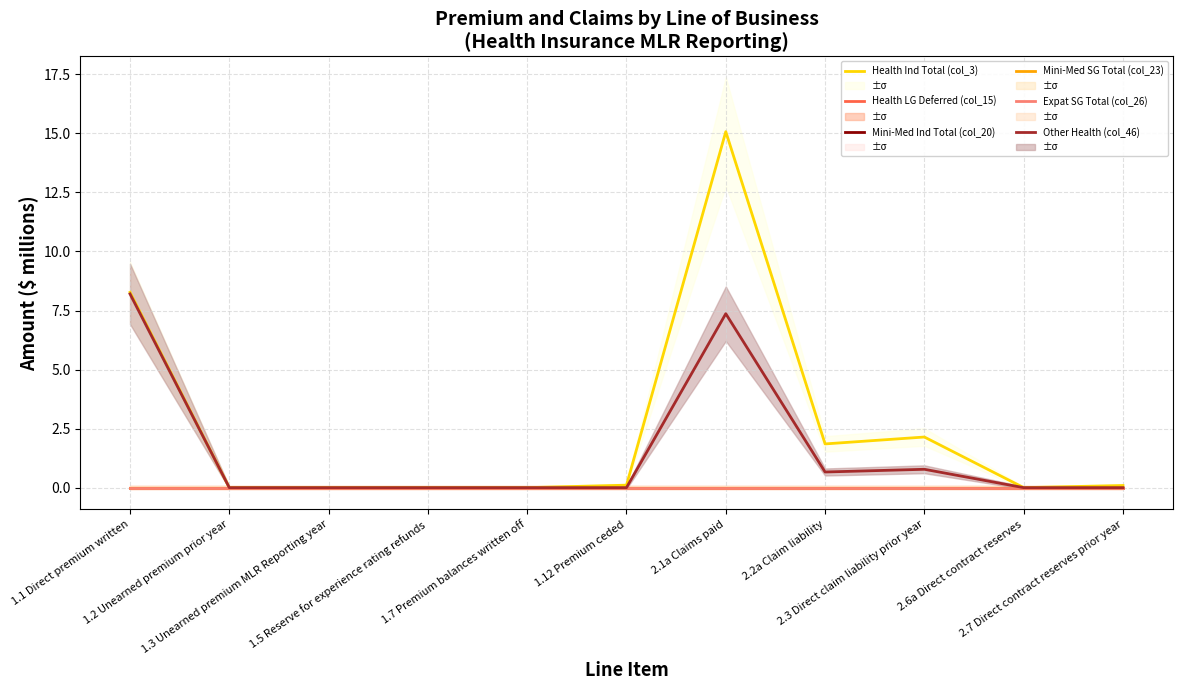

What is the total value across all series at 1.1 Direct premium written?

16.5